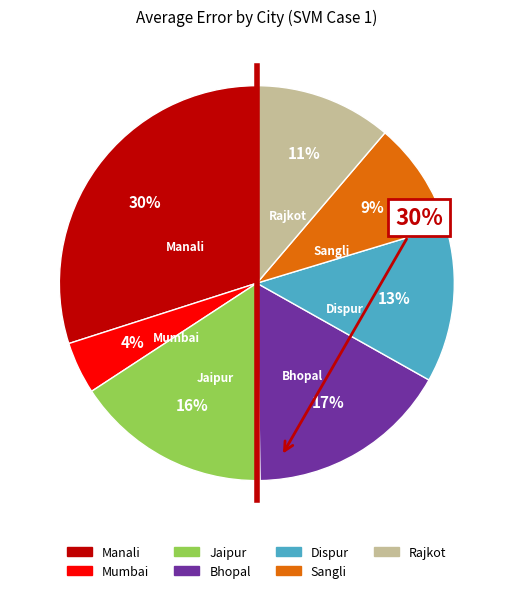

Combined, do Bhopal and Manali account for over 50%?

No